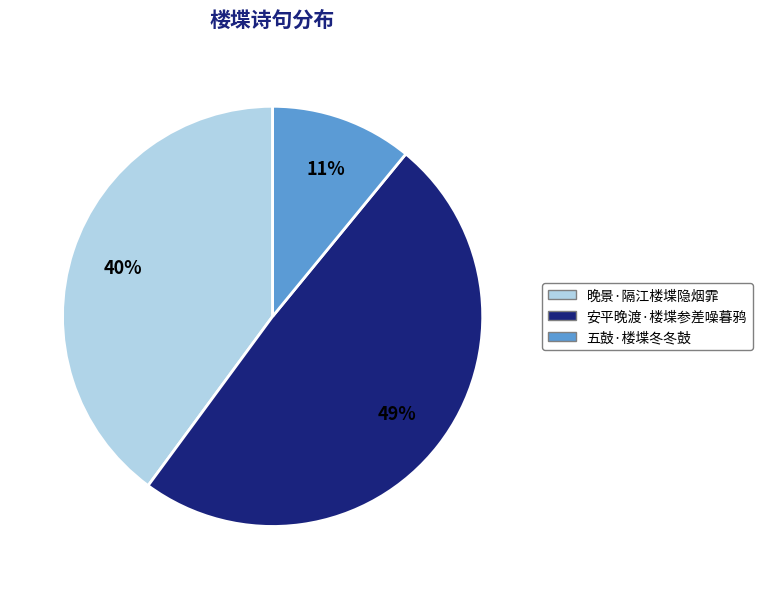

What is the ratio of the value at 安平晚渡·楼堞参差噪暮鸦 to the value at 五鼓·楼堞冬冬鼓?

4.5